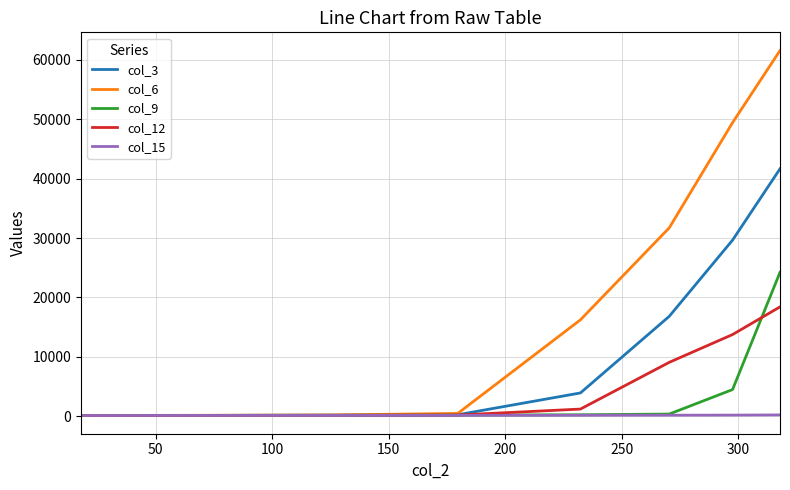

What is the lowest value of the col_12 series?

148.4